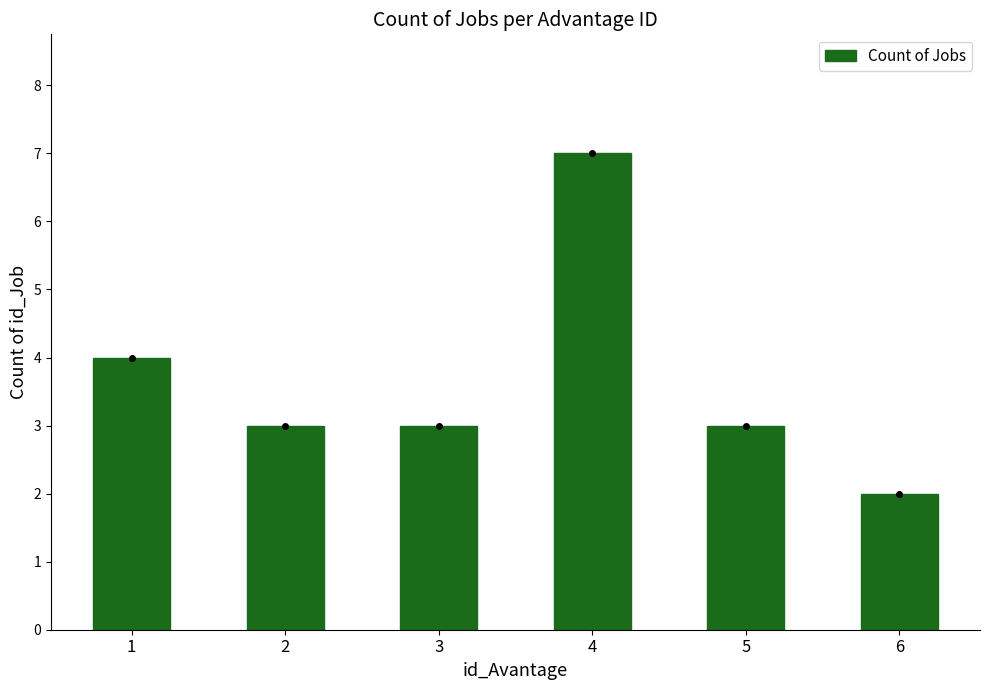

What is the change in value from 1 to 6?

-2